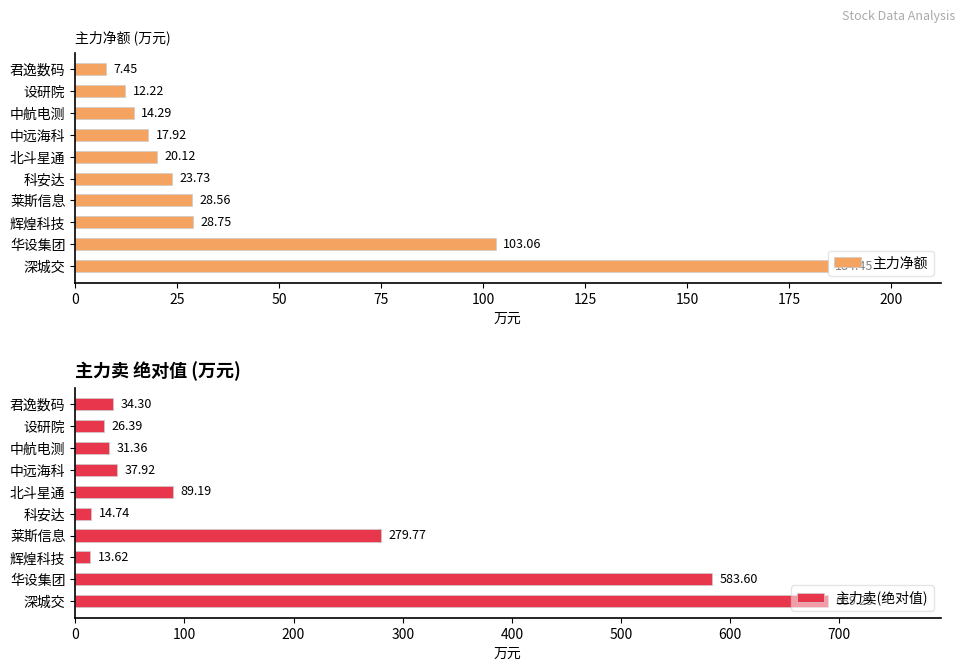

Which series has the largest range (max minus min)?

主力卖(绝对值)